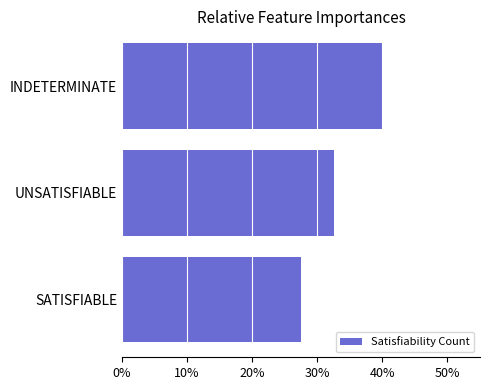

List the labels in order of value, smallest first.

SATISFIABLE, UNSATISFIABLE, INDETERMINATE